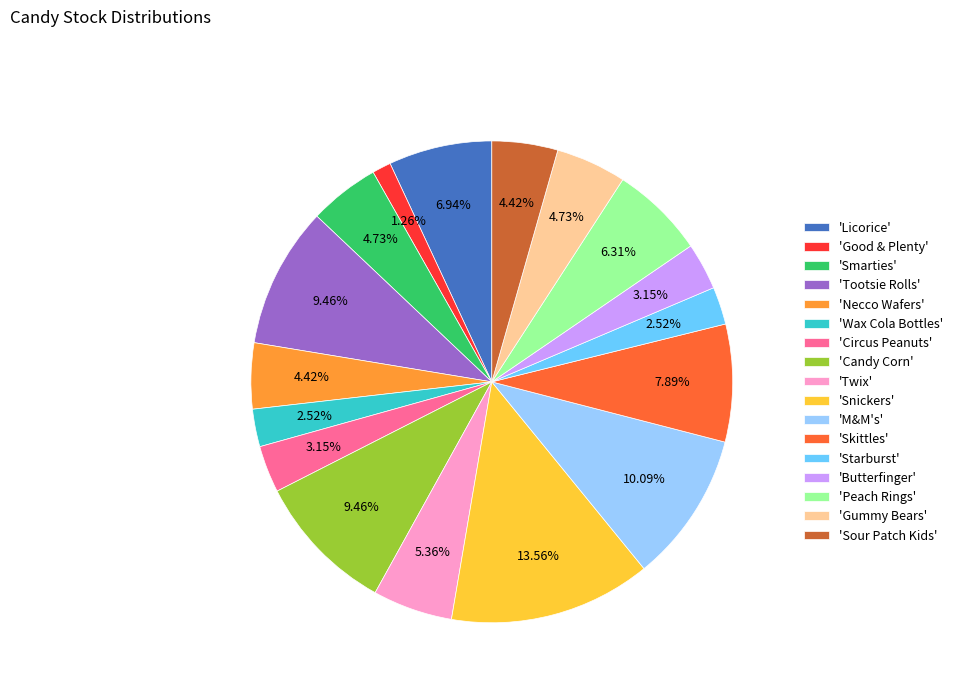

Which category has the smallest portion of the pie?

'Good & Plenty'